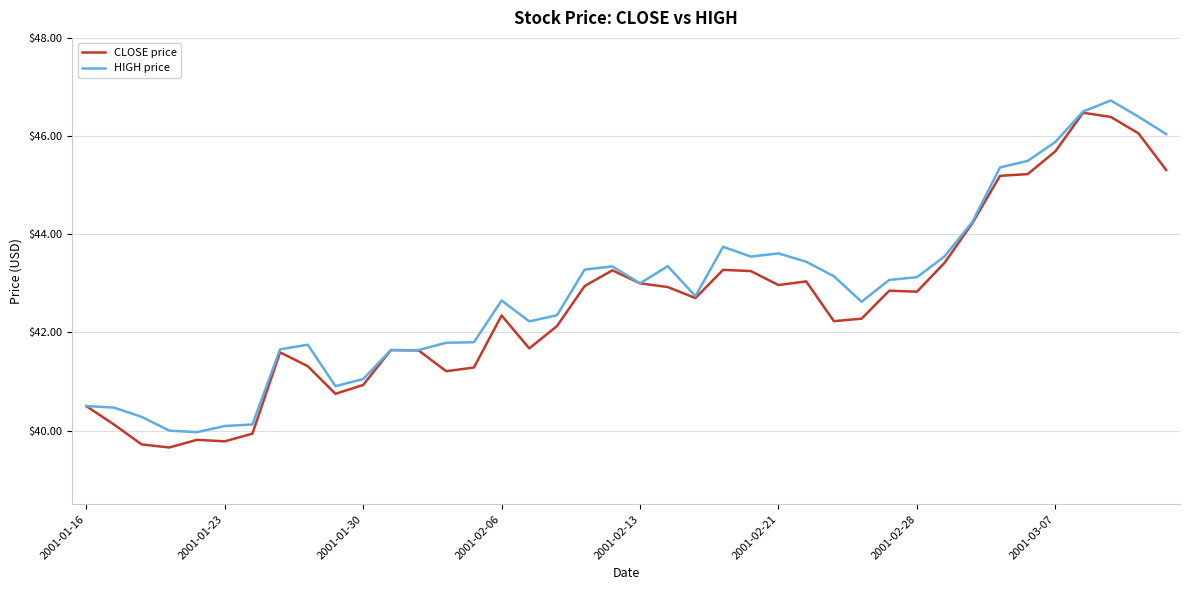

What is the highest value of the HIGH price series?

46.7